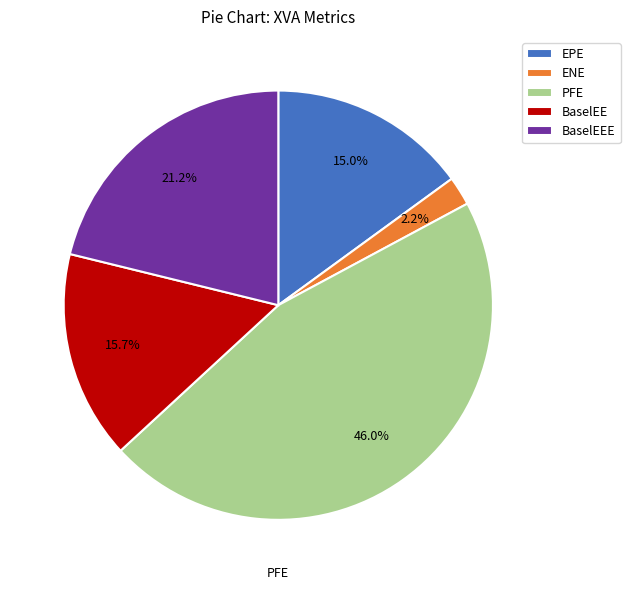

Which slice is the smallest?

ENE